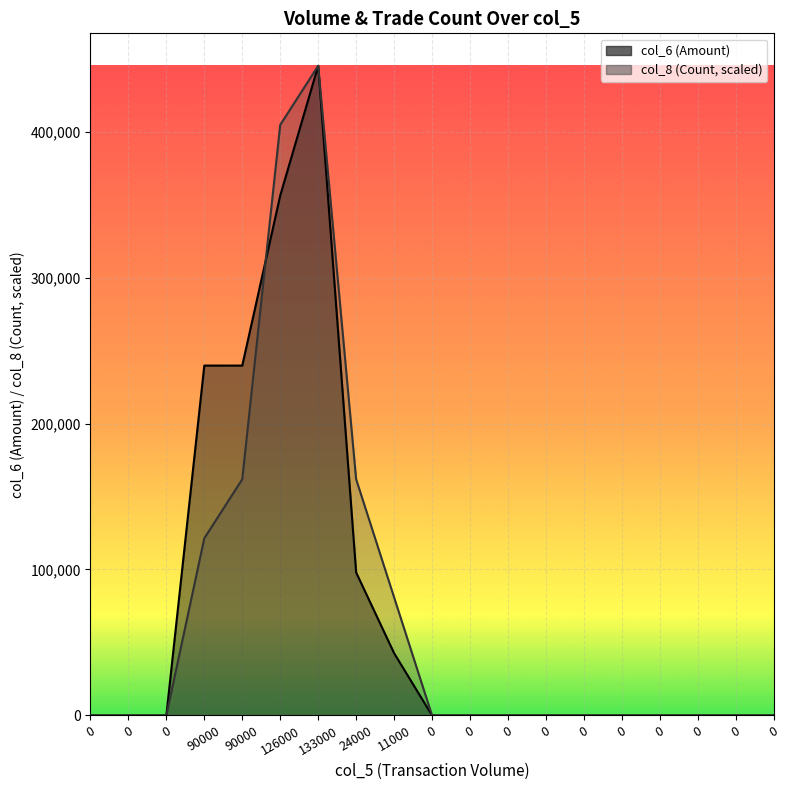

The col_6 series shows 129519.3 at 24000. True or false?

False